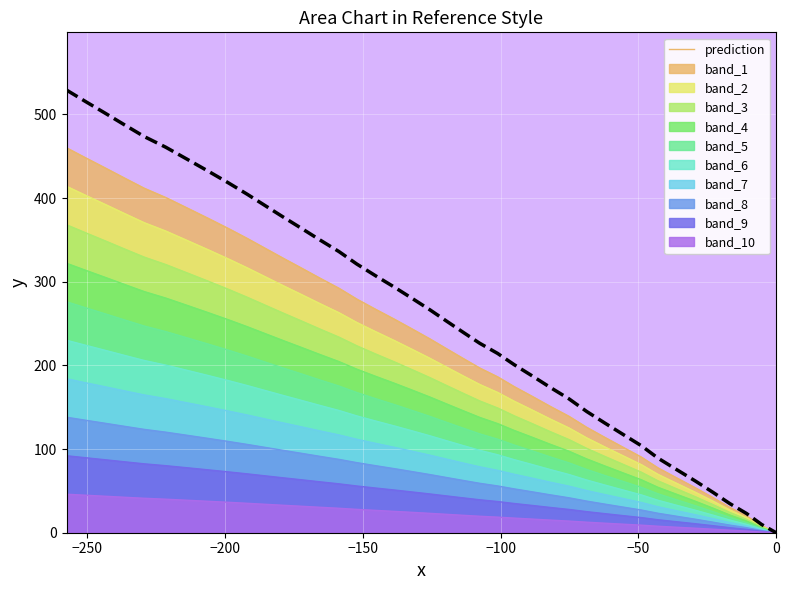

At how many categories does at least one series exceed 301?

14